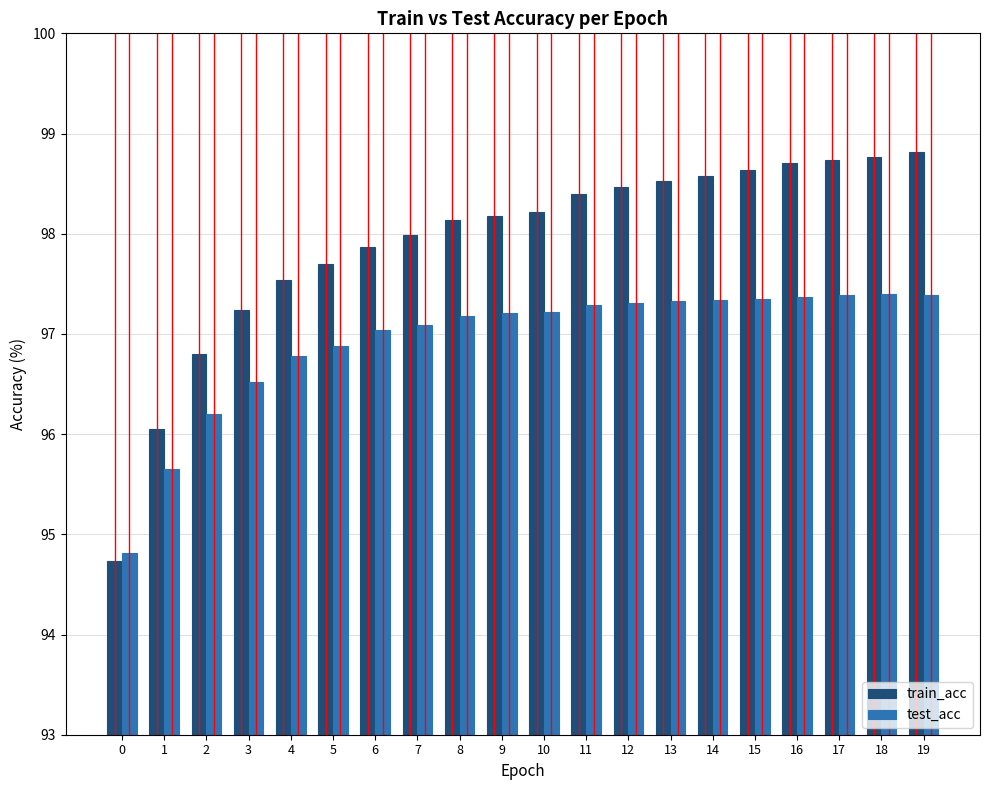

How many distinct data groups are displayed?

2